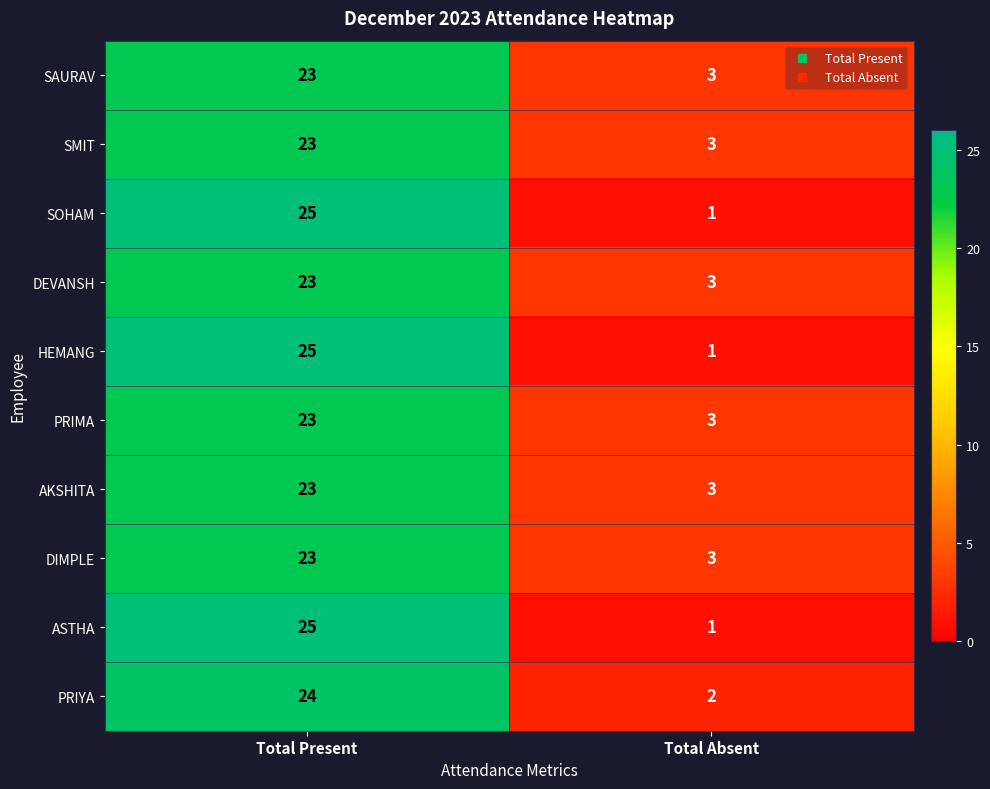

What is the total value across all series at Total Absent?

23